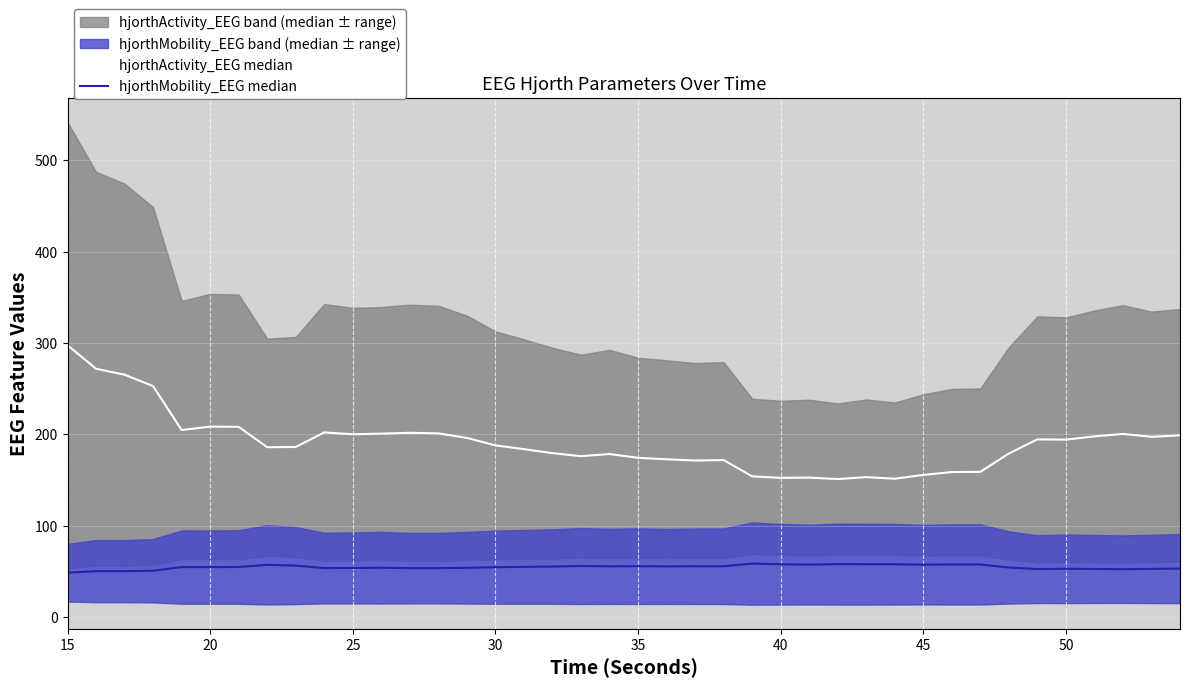

True or false: hjorthActivity_EEG median and hjorthMobility_EEG median cross at least once.

False